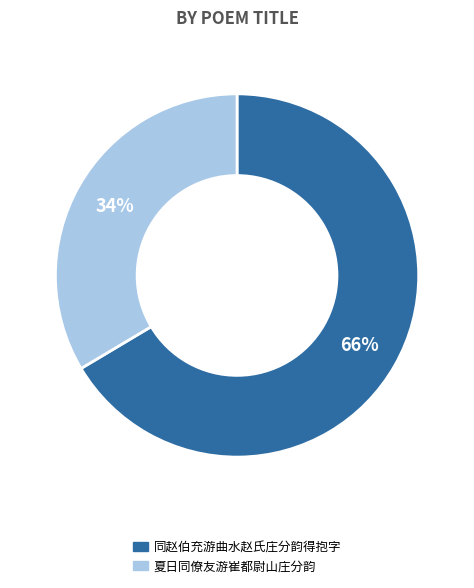

Between 同赵伯充游曲水赵氏庄分韵得抱字 and 夏日同僚友游崔都尉山庄分韵, which is larger?

同赵伯充游曲水赵氏庄分韵得抱字